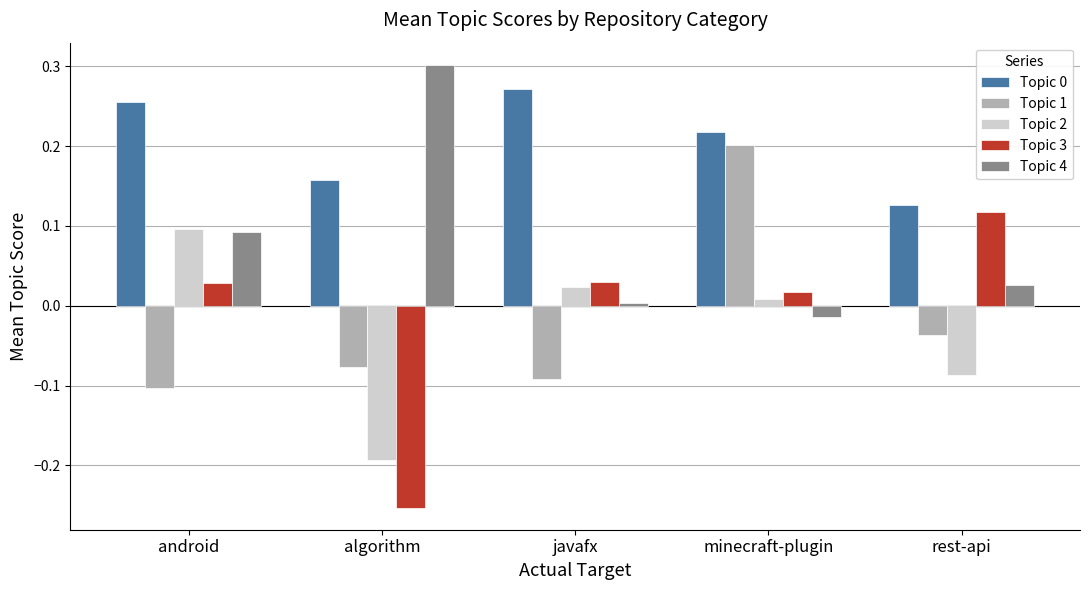

The value of Topic 4 at javafx is 0.0. True or false?

True